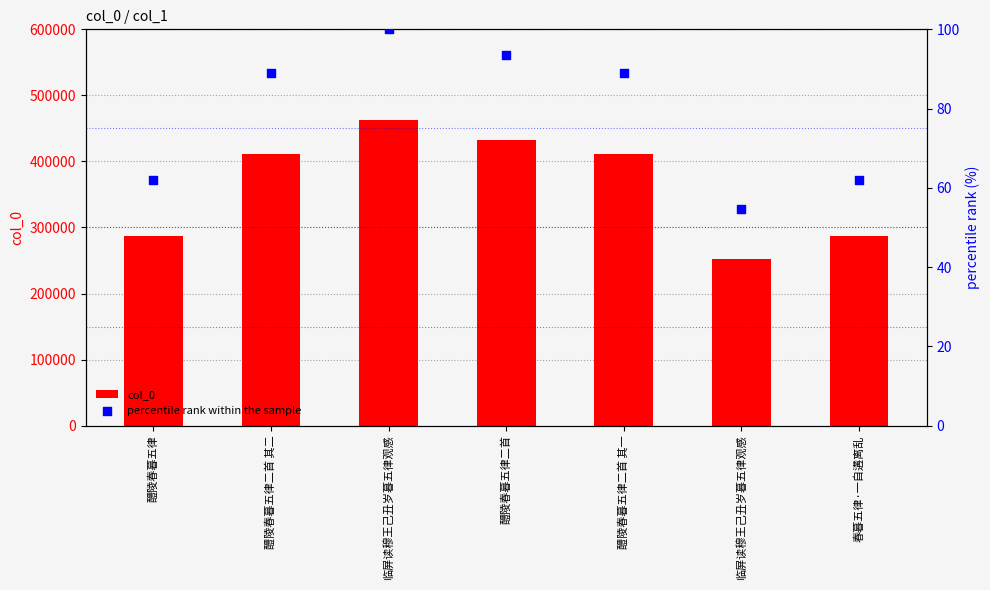

At how many categories does at least one series exceed 328255?

4